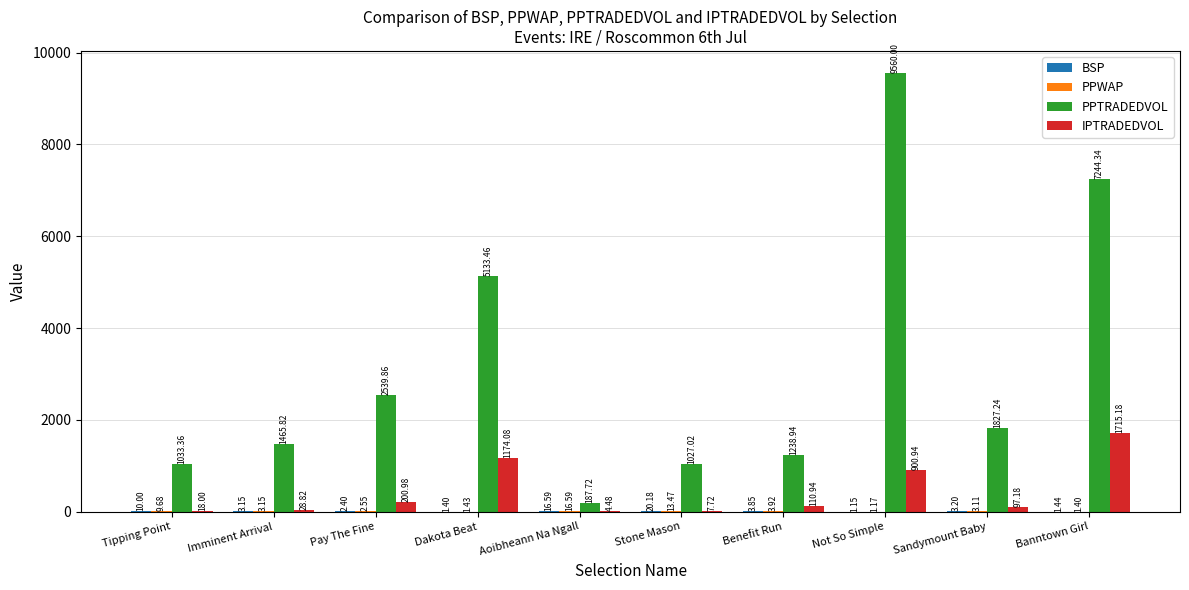

Where is PPTRADEDVOL nearest to the value 4873?

Dakota Beat